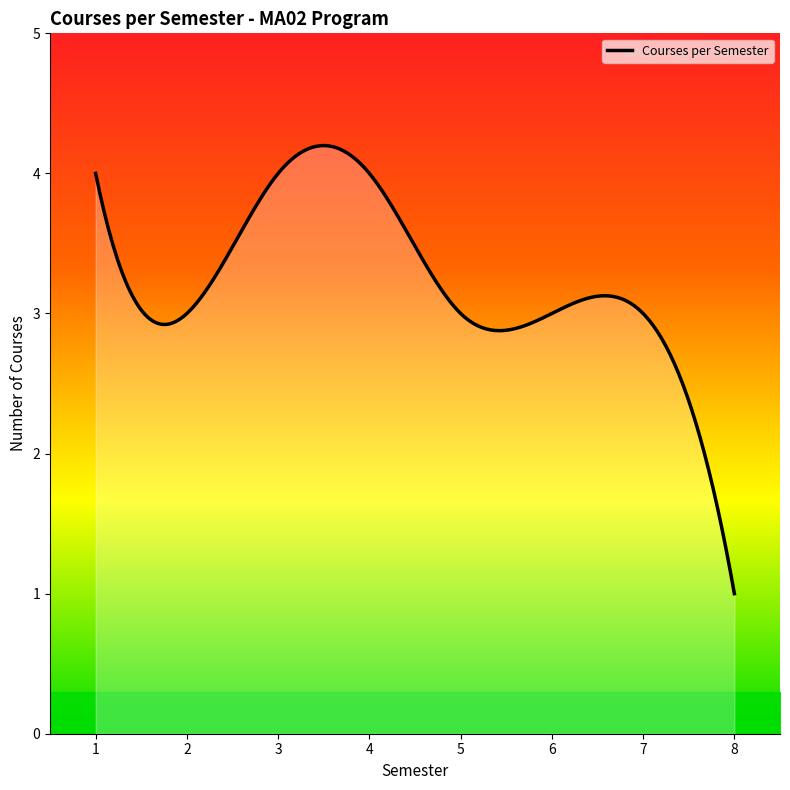

Count the number of data series in this chart.

1